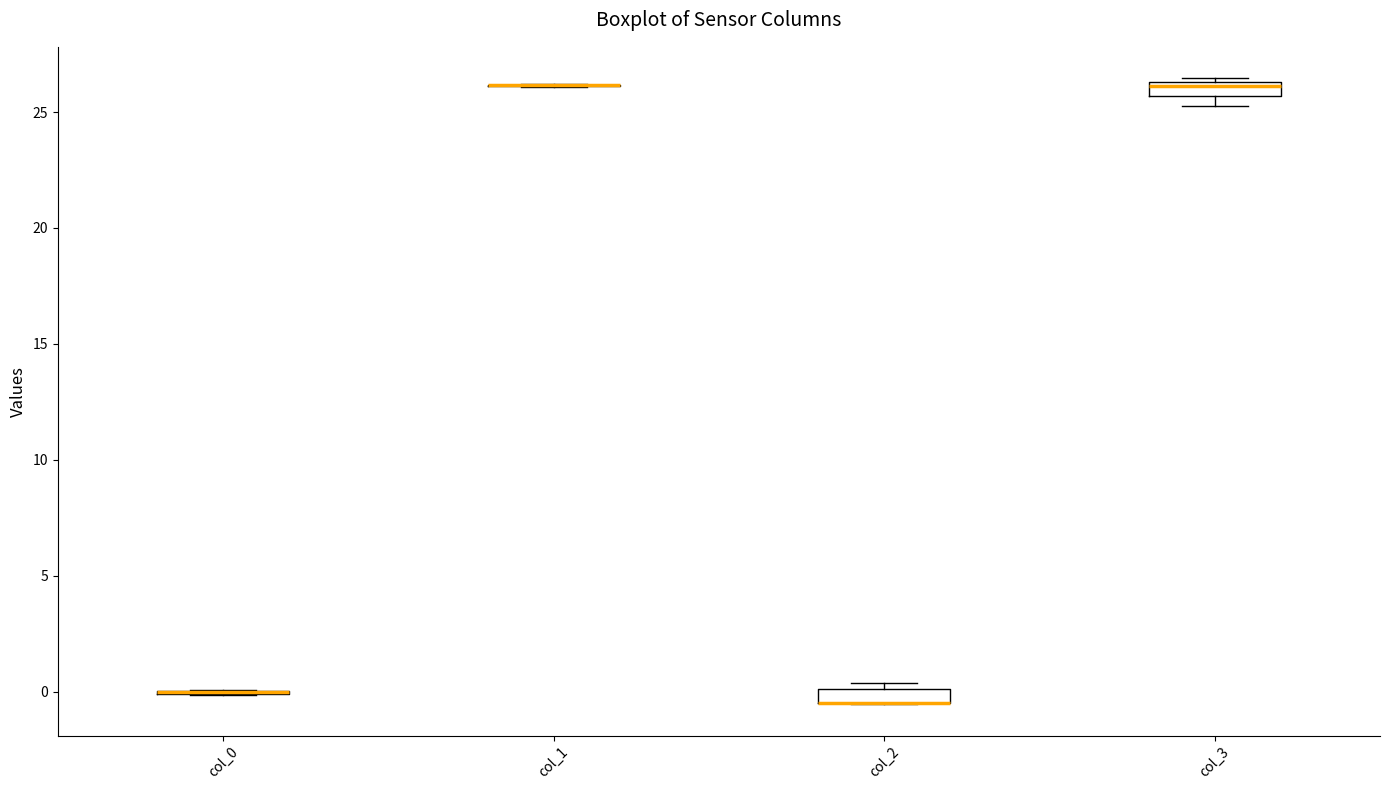

Where is the upper edge of the box for col_3 on the y-axis? The values are not printed on the chart, so give them approximately, as read against the axis.

26.5